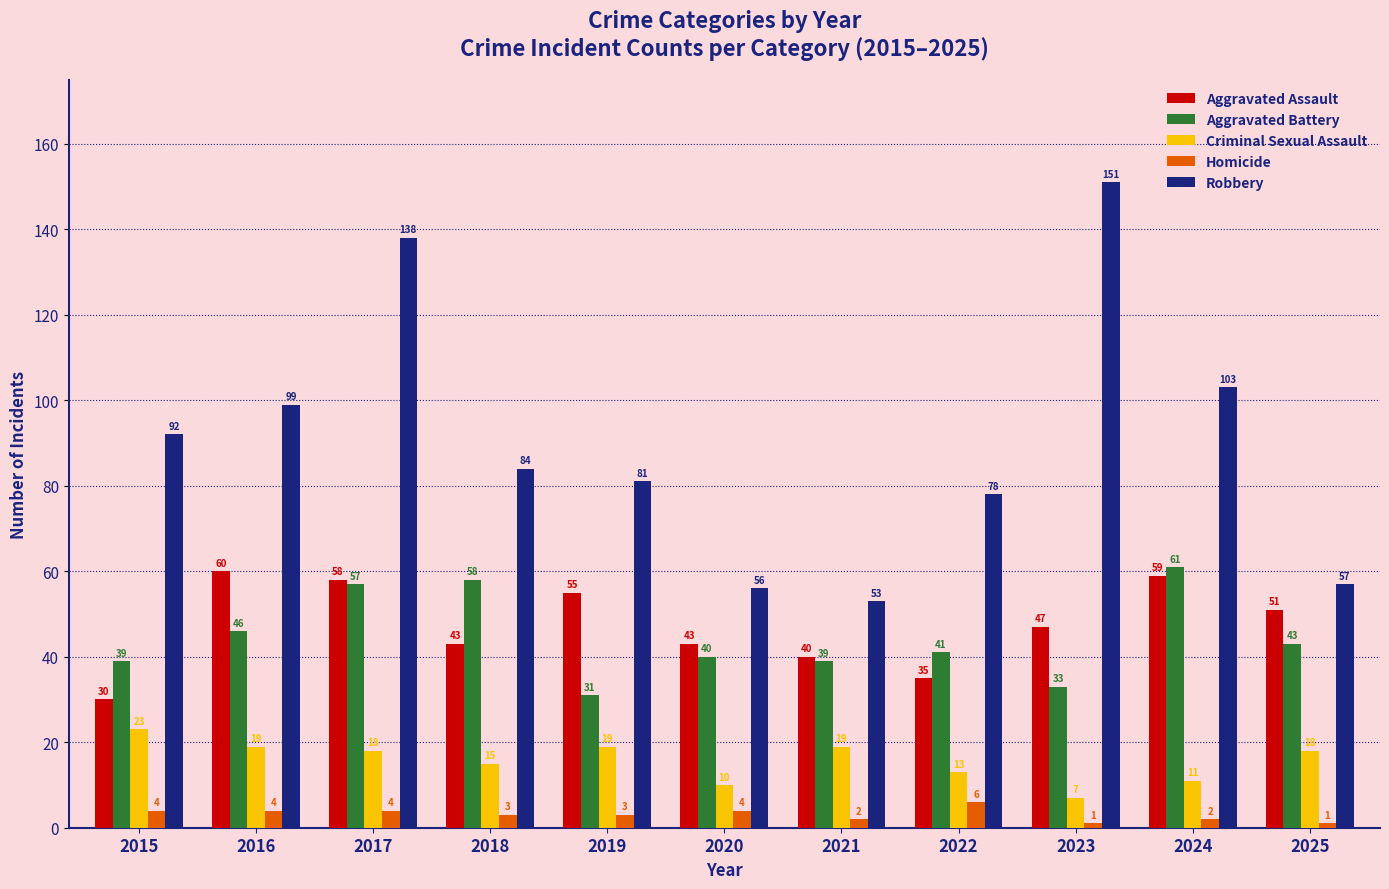

Rank the series by their maximum value, from highest to lowest.

Robbery, Aggravated Battery, Aggravated Assault, Criminal Sexual Assault, Homicide